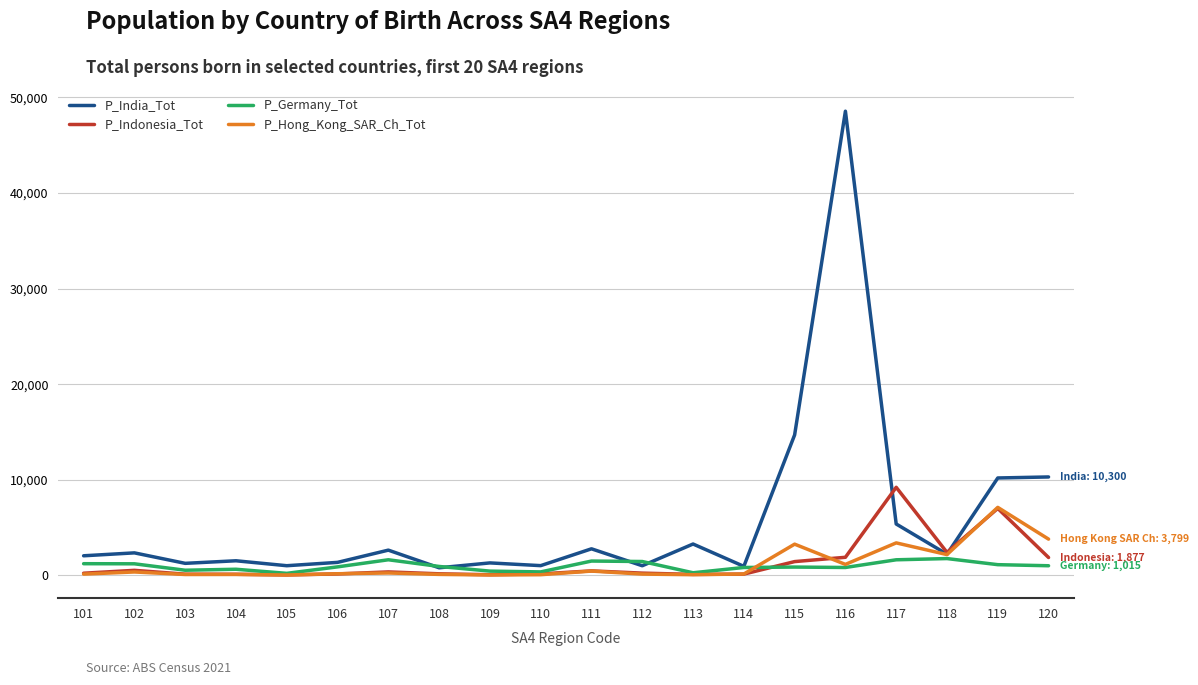

Which series has the widest spread of values?

P_India_Tot